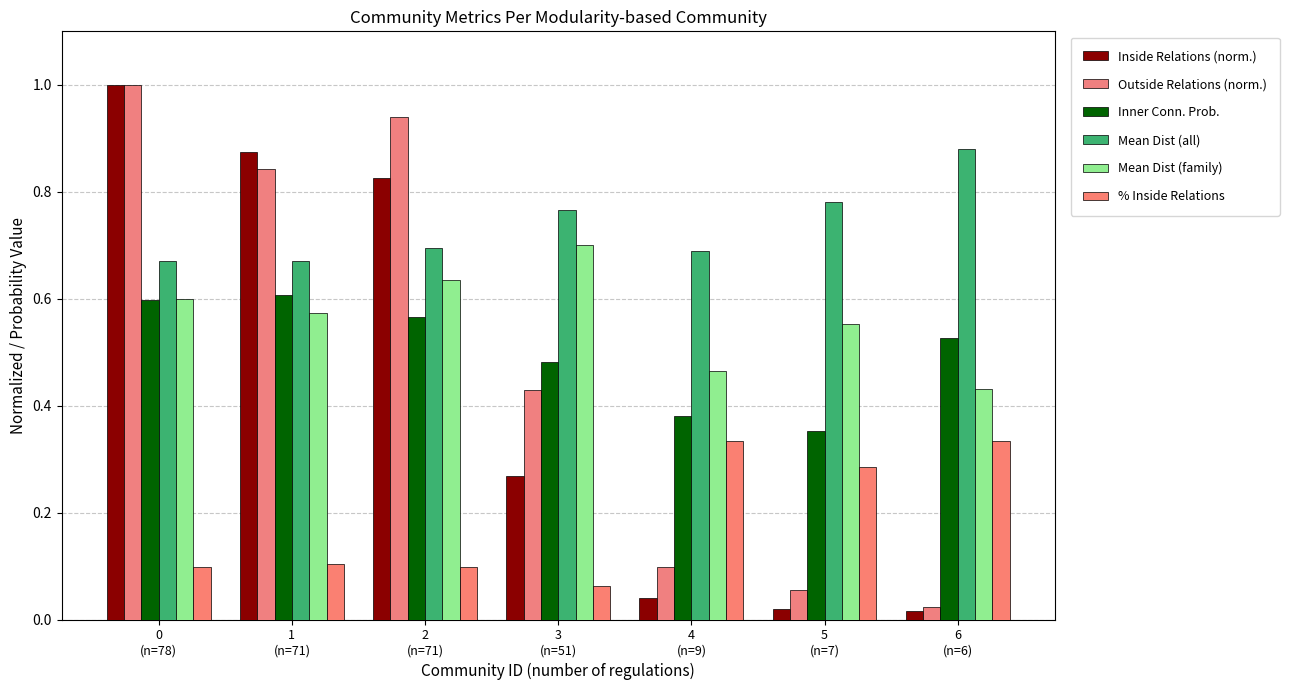

Is the value of Mean Dist (all) at 3
(n=51) greater than the value of Inner Conn. Prob. at 0
(n=78)?

Yes